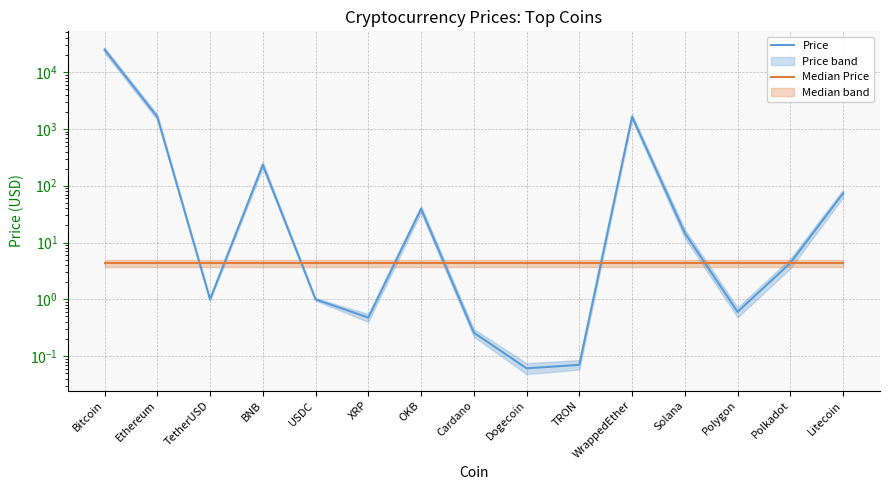

What is the difference between the maximum and minimum values in the Price series?

24973.2